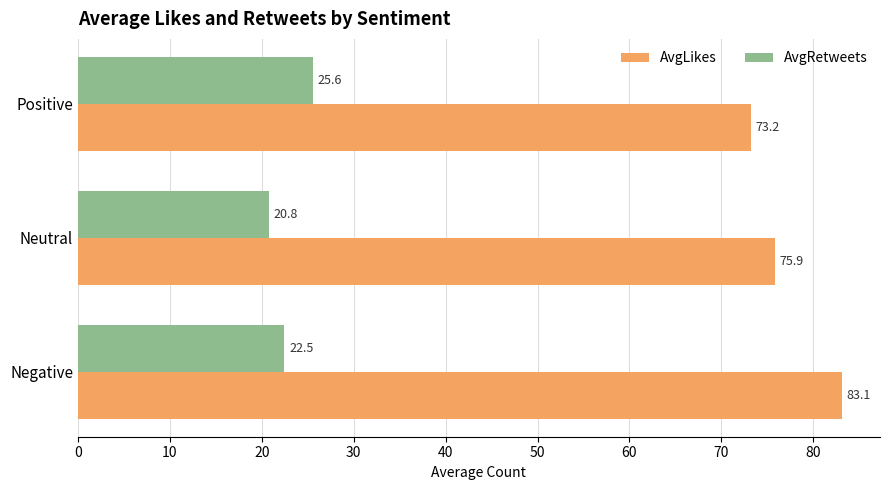

Is it true that AvgRetweets equals 8.6 at Negative?

False